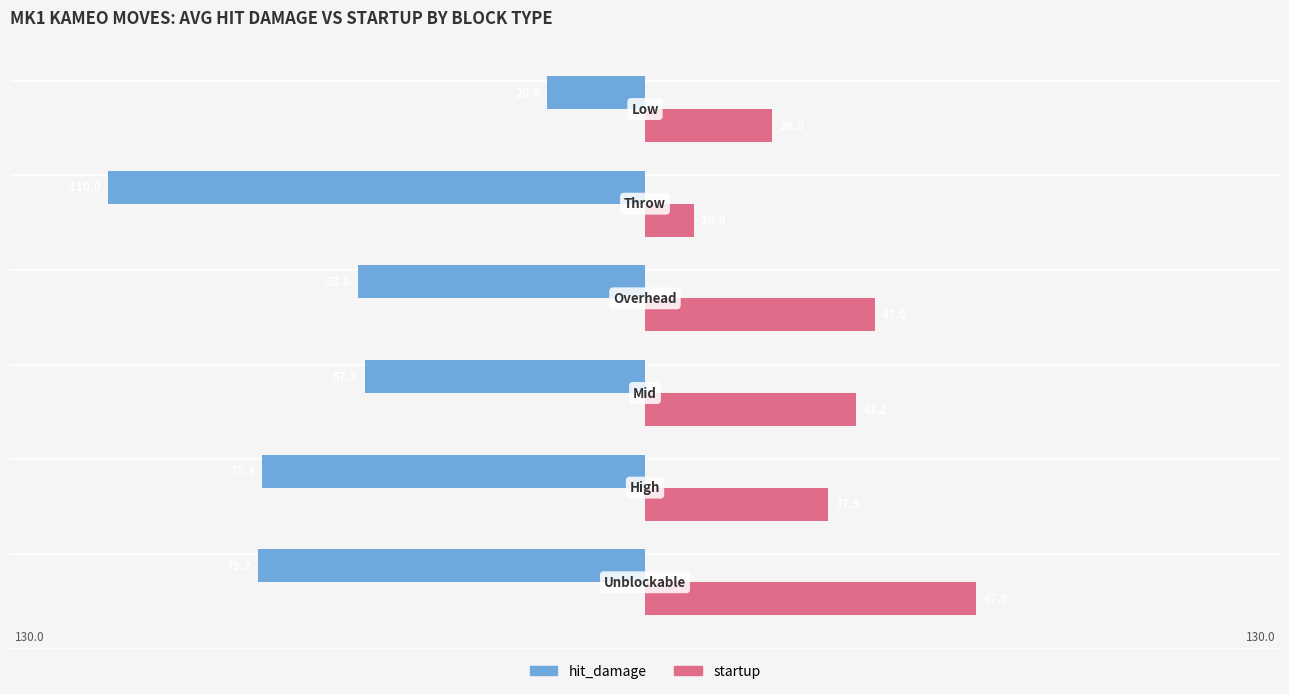

What are all the series names shown in the legend?

hit_damage, startup